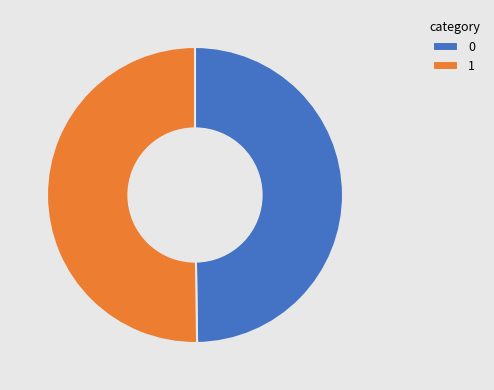

Combined, do 0 and 1 account for over 50%?

Yes